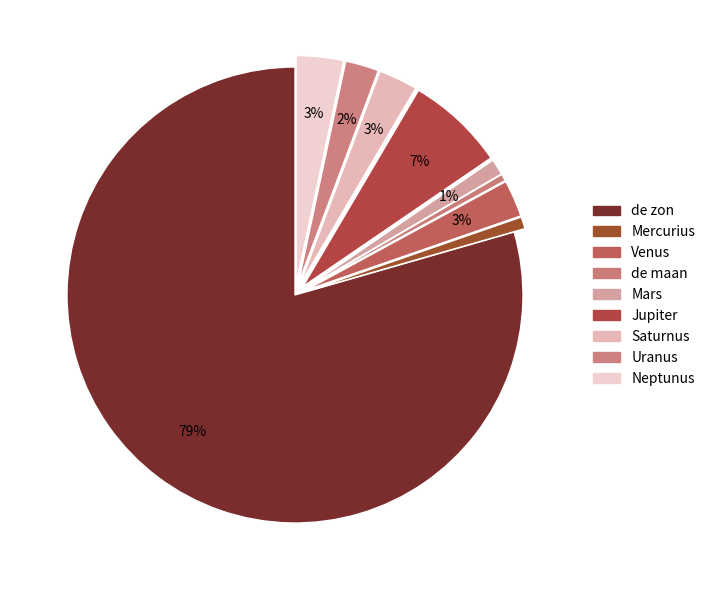

How many slices are in this pie chart?

9